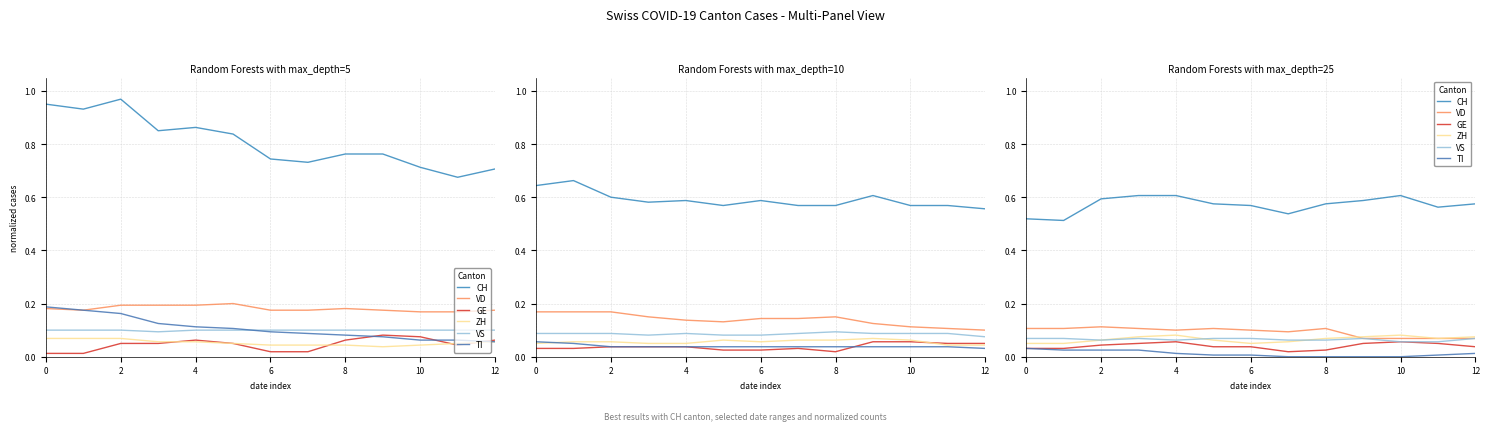

What is the highest value of the ZH series?

0.1